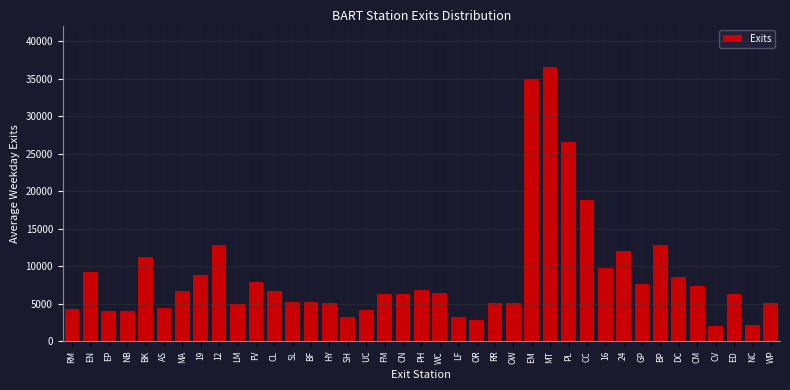

What is the average value?

8718.5